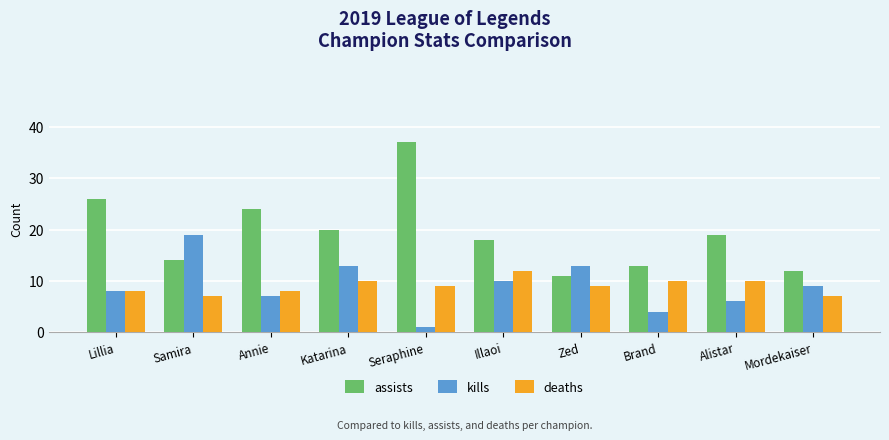

At which label does kills first exceed 9?

Samira